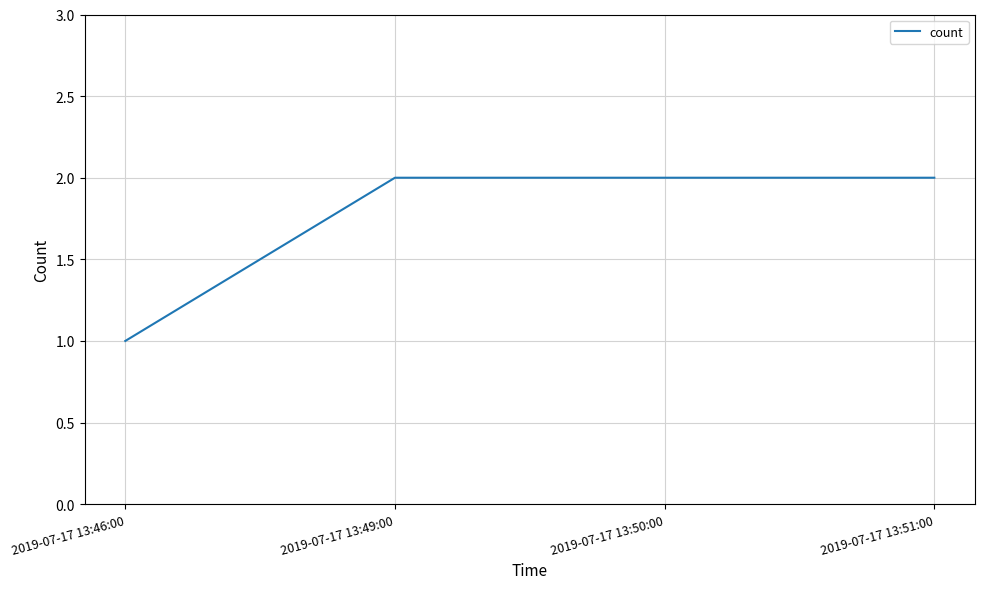

Is it true that the value at 2019-07-17 13:50:00 is 2?

True